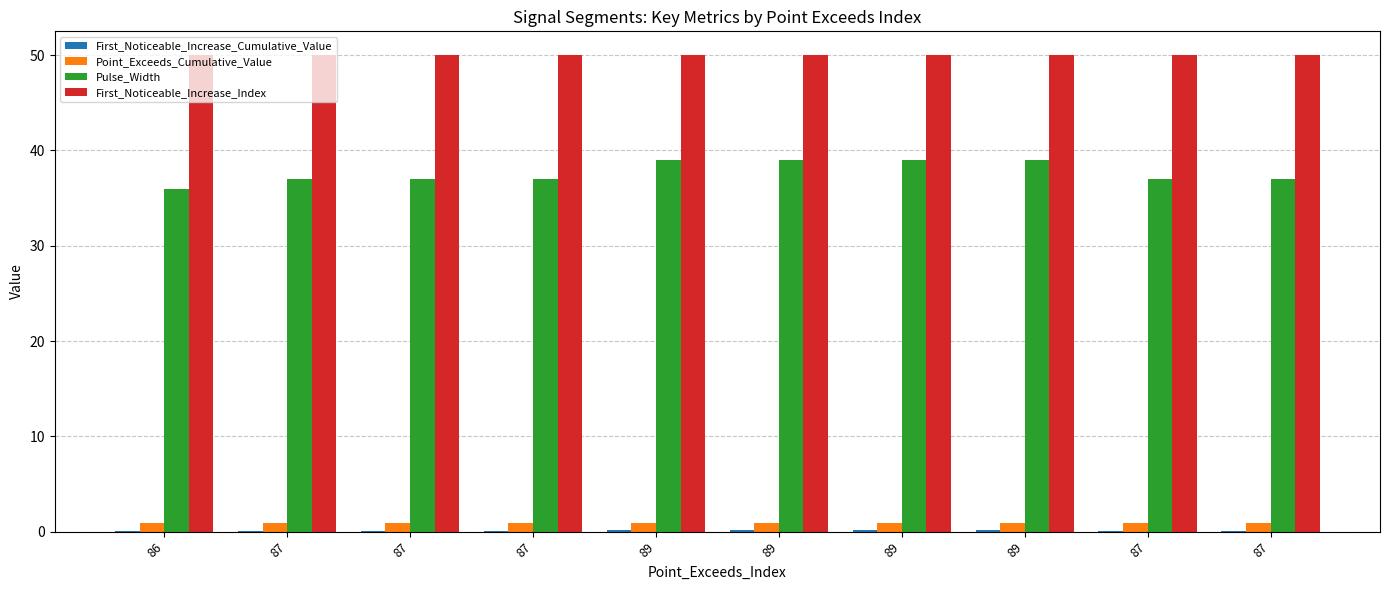

How many series are shown in this chart?

4